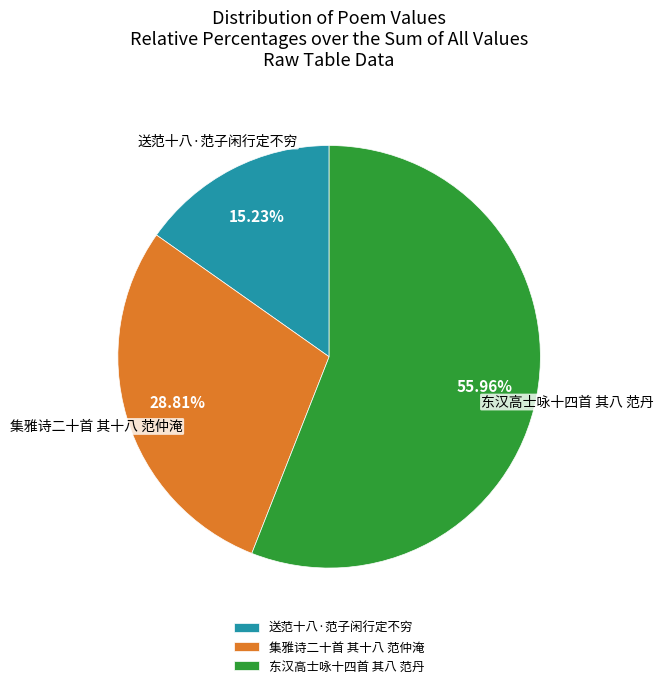

Which category has the biggest portion of the pie?

东汉高士咏十四首 其八 范丹